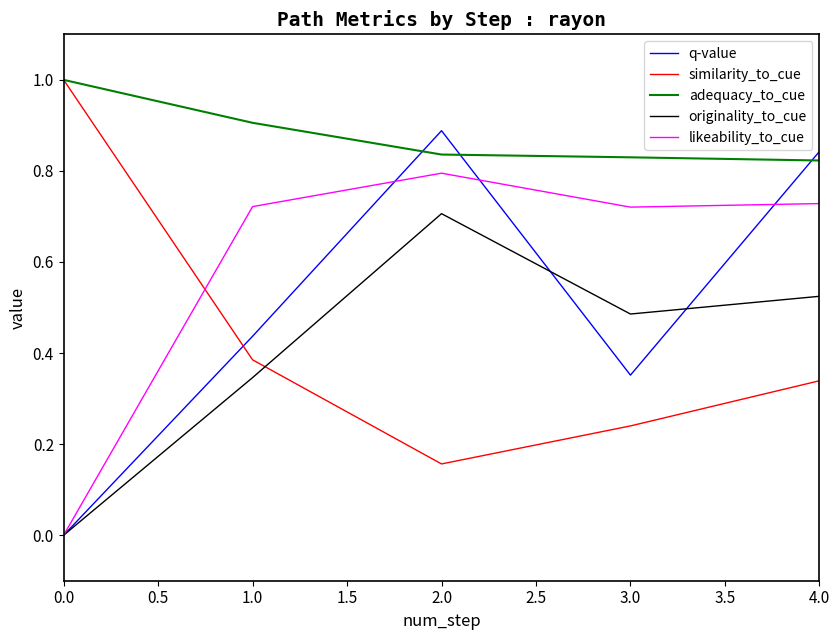

What is the sum of all adequacy_to_cue values?

11.5